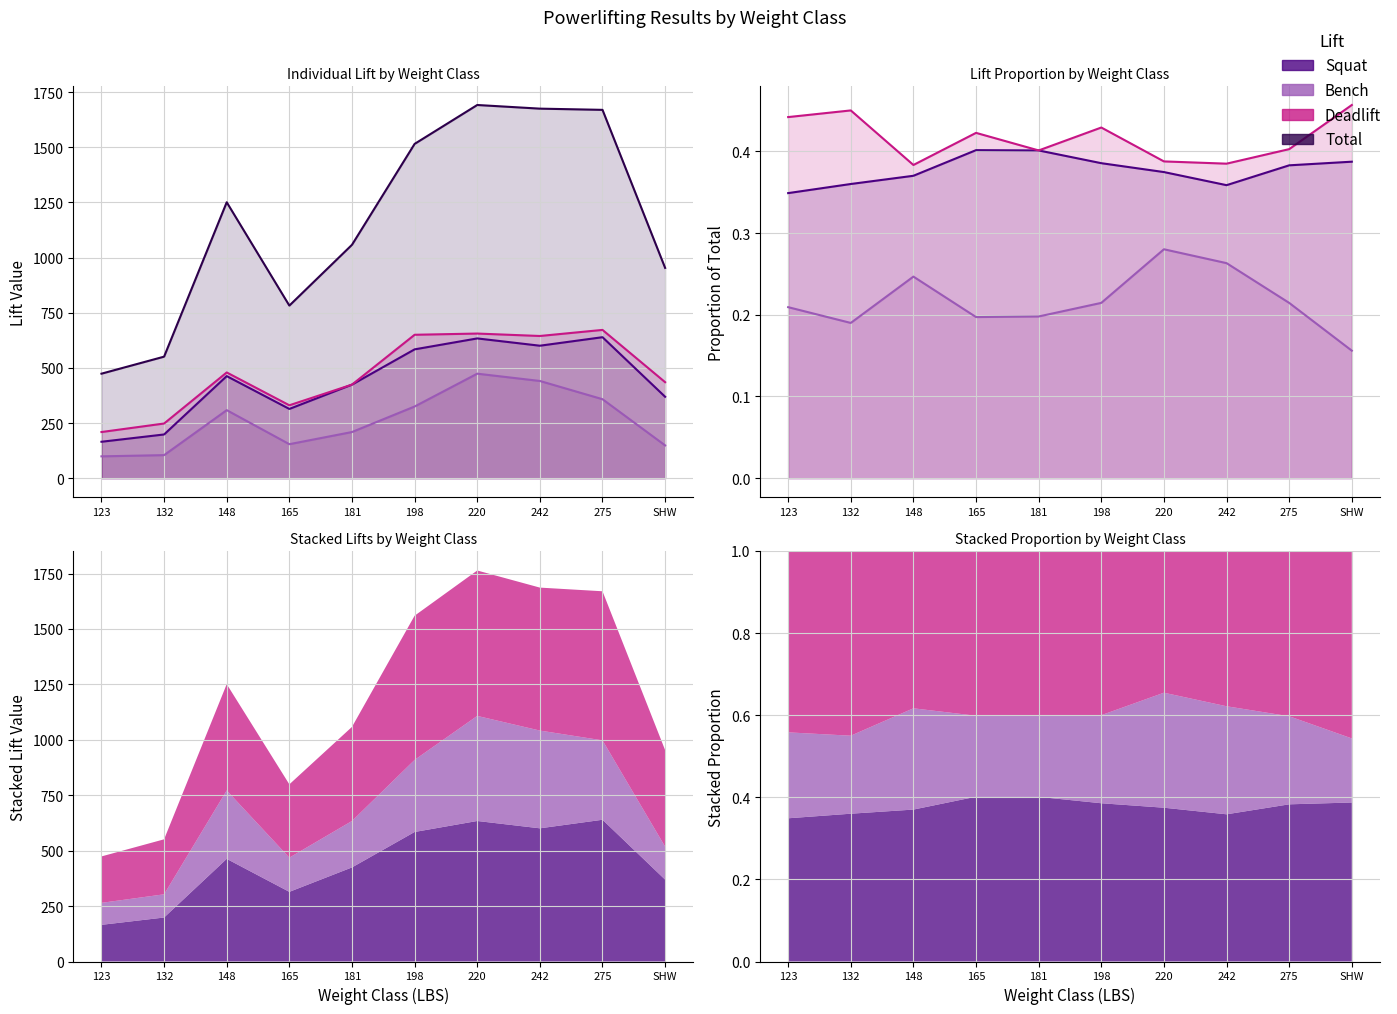

Which label corresponds to the largest value in the chart?

220